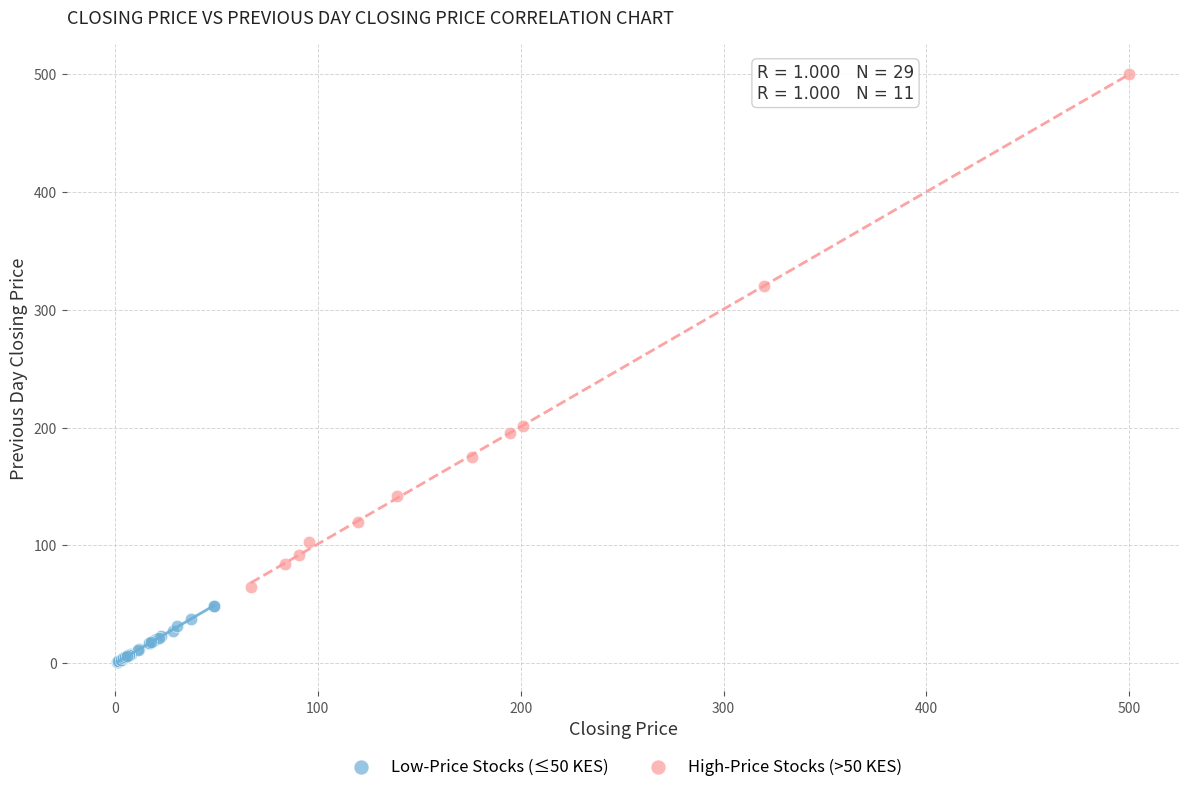

What are all the series names shown in the legend?

Low-Price Stocks (≤50 KES), High-Price Stocks (>50 KES)